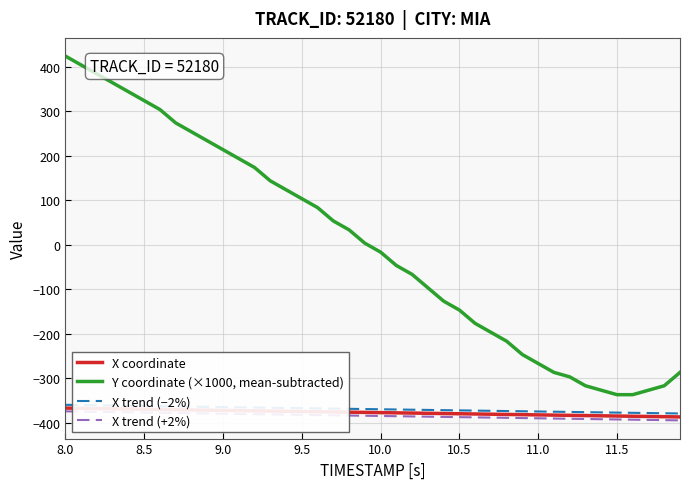

List the series in order of their peak value, lowest first.

X trend (+2%), X coordinate, X trend (−2%), Y coordinate (×1000, mean-subtracted)